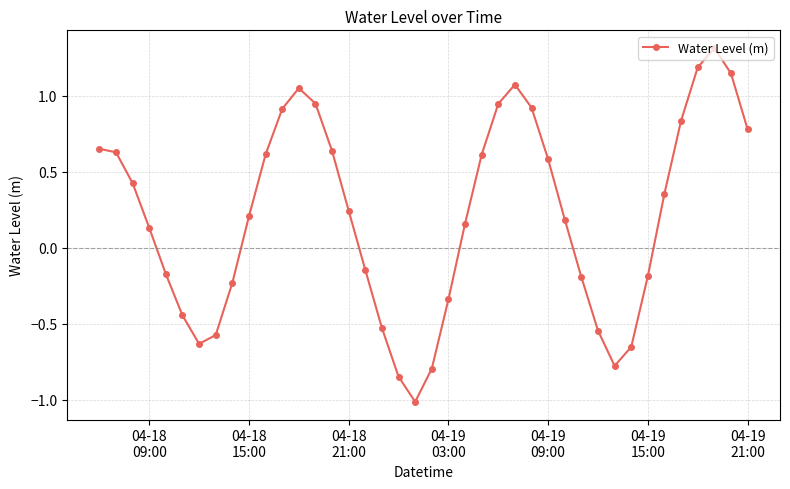

True or false: there are more than 0 points higher than both neighbors.

True